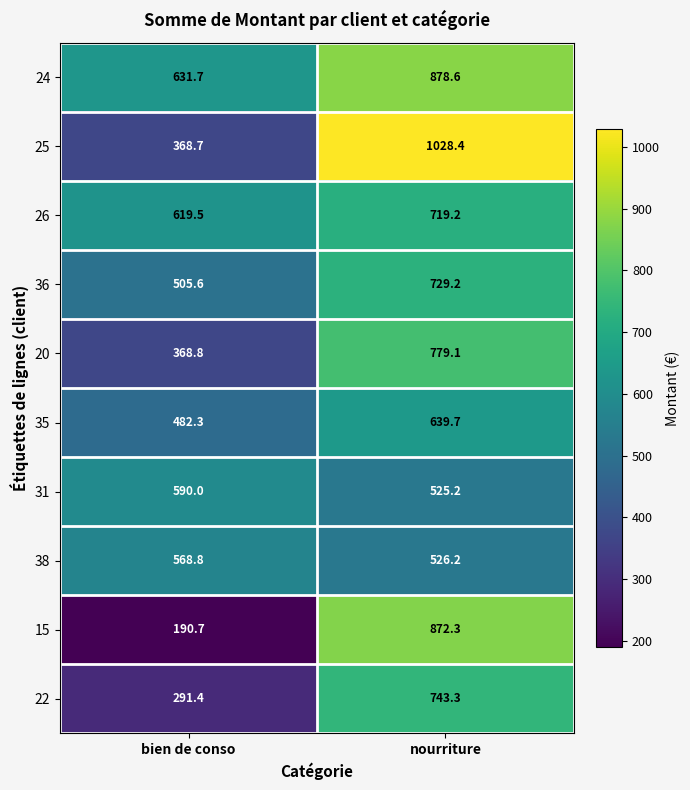

What is the average value of the 15 series?

531.5